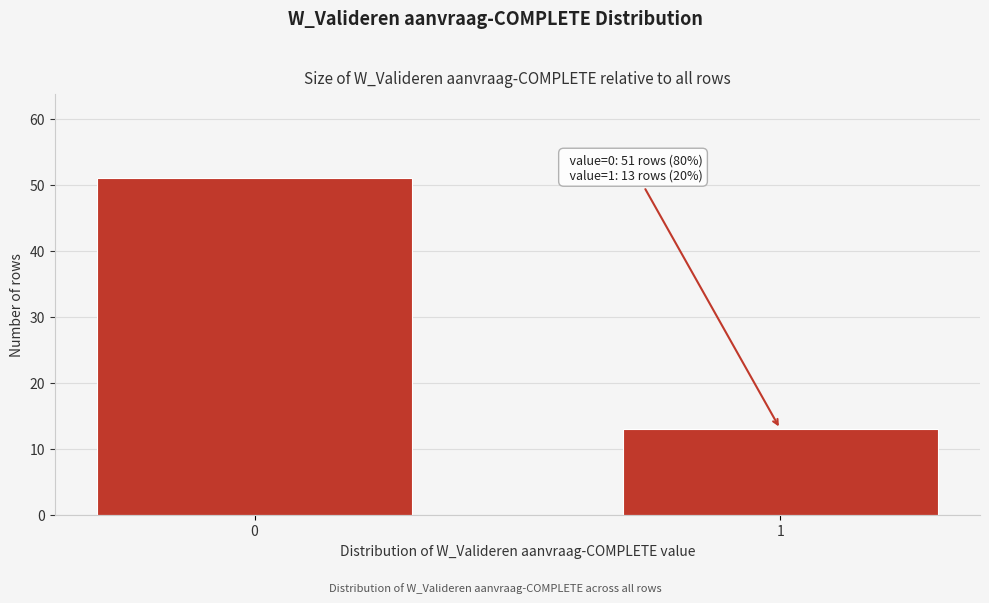

Reading right to left, extract all data points from this chart.

13	51